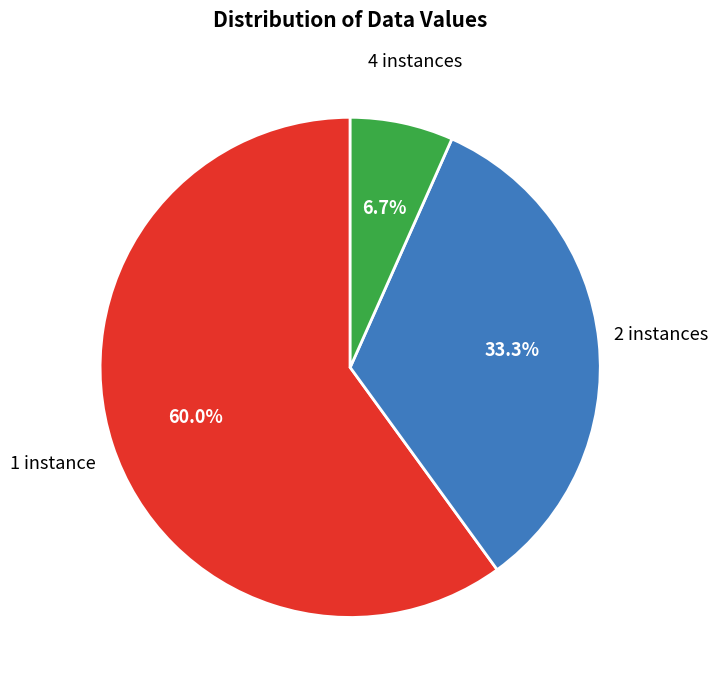

Rank the categories by value from lowest to highest.

4 instances, 2 instances, 1 instance